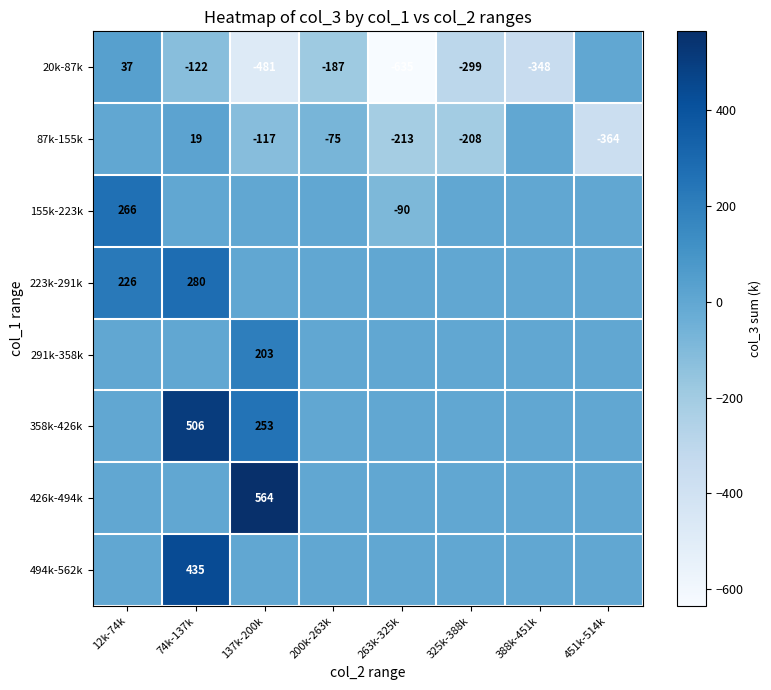

At which category is the sum across all series the highest?

74k-137k